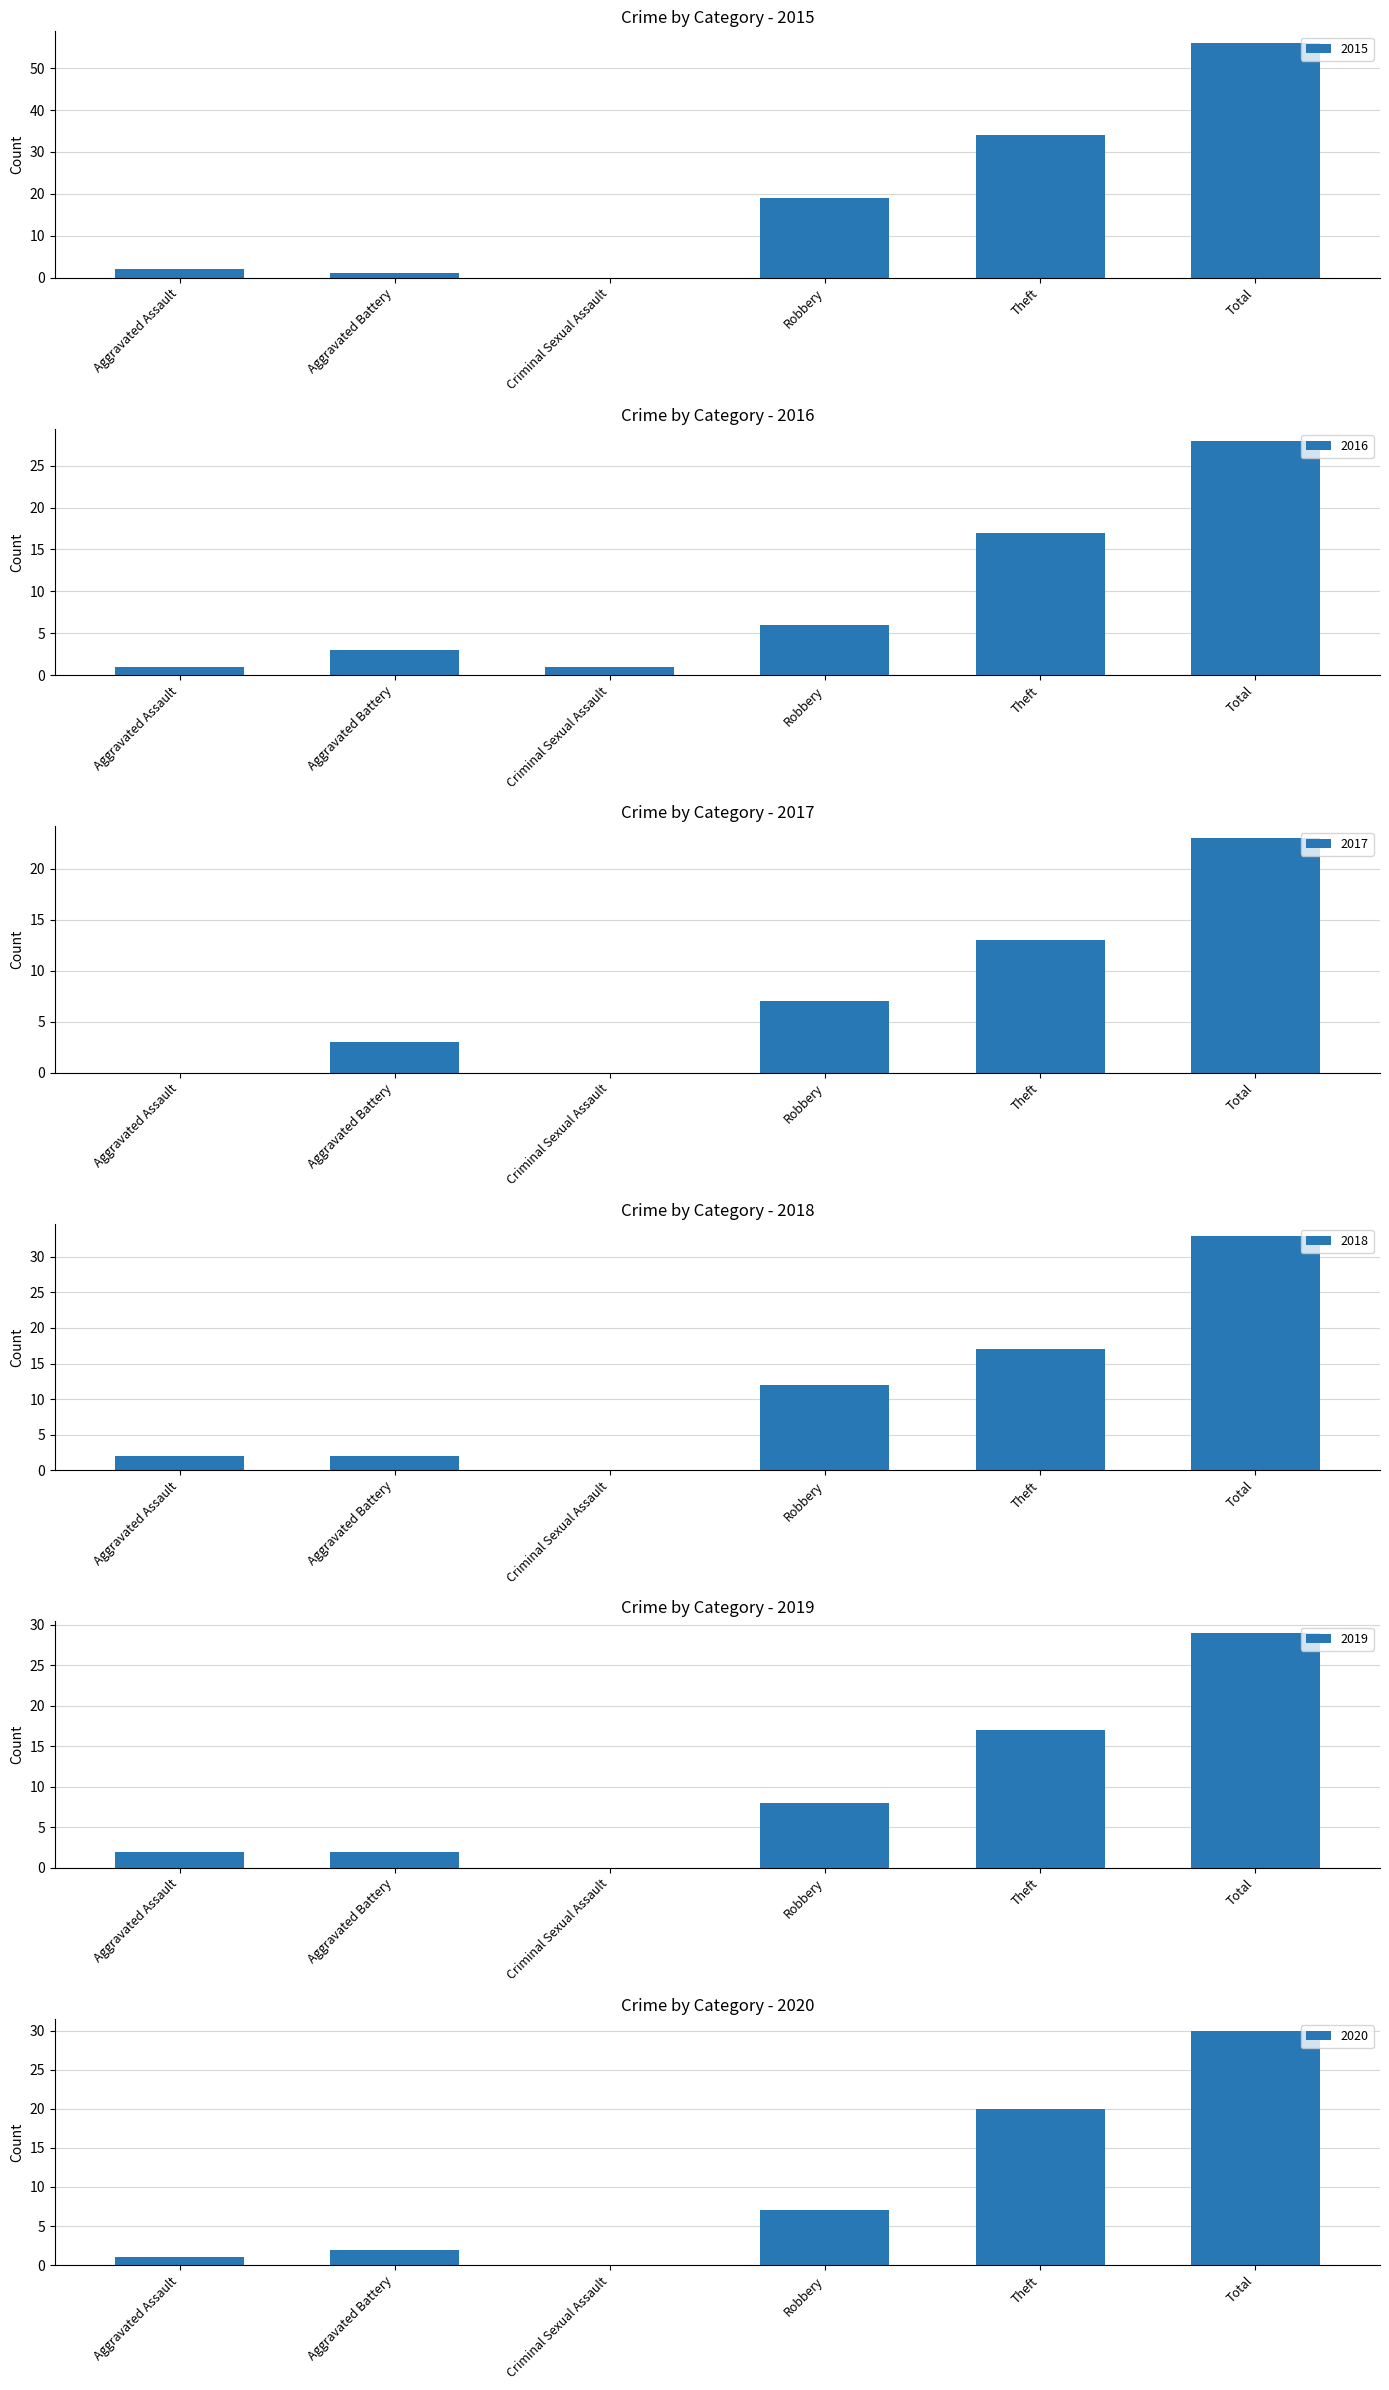

What is the approximate value of 2018 at Theft?

17